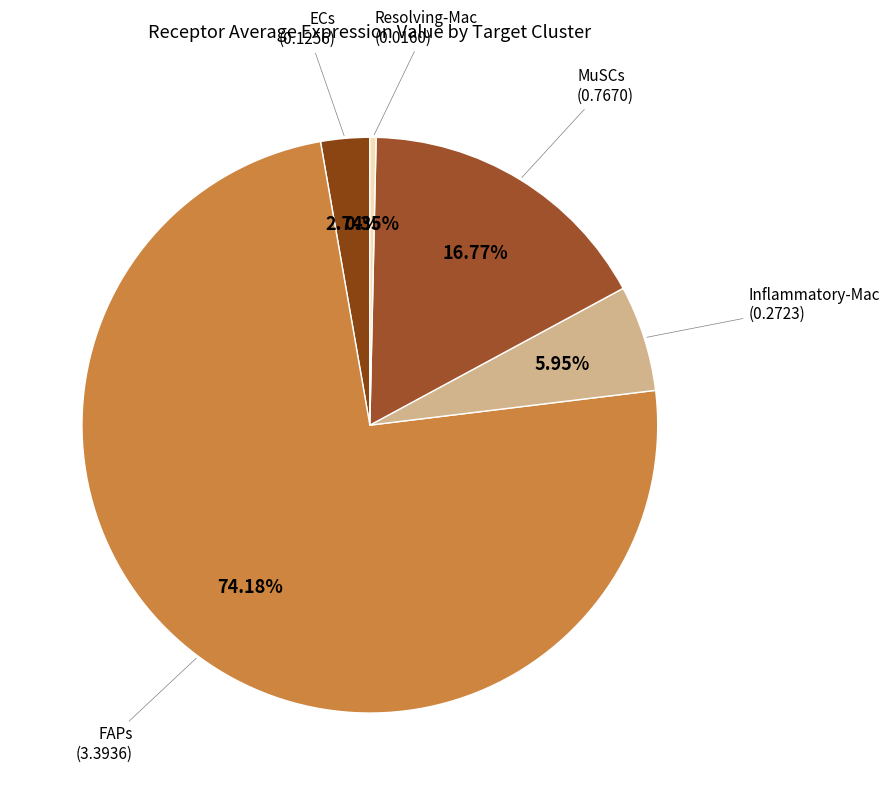

What is the smallest slice in the pie chart?

Resolving-Mac